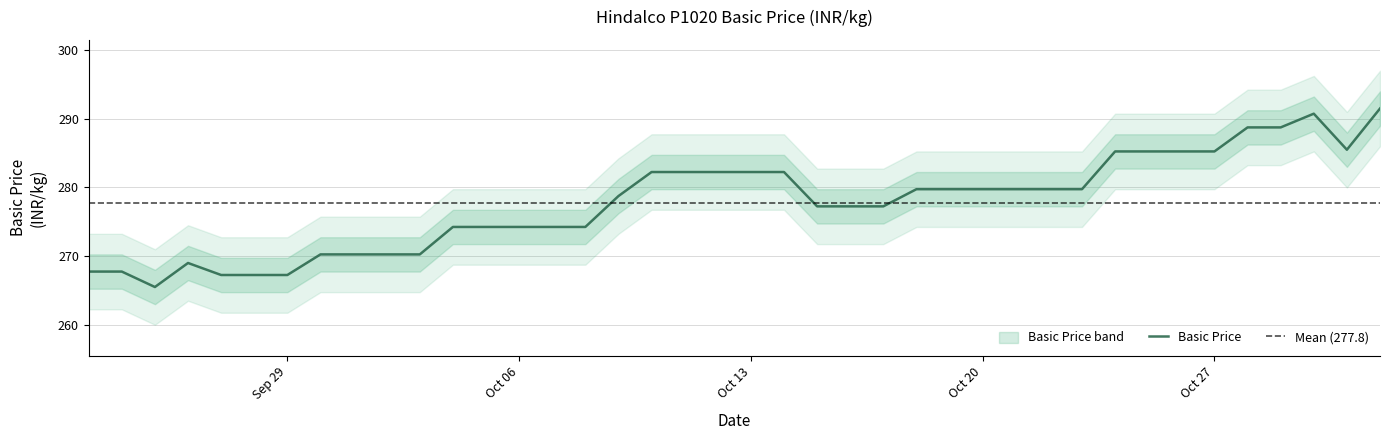

How many values are below 279?

20